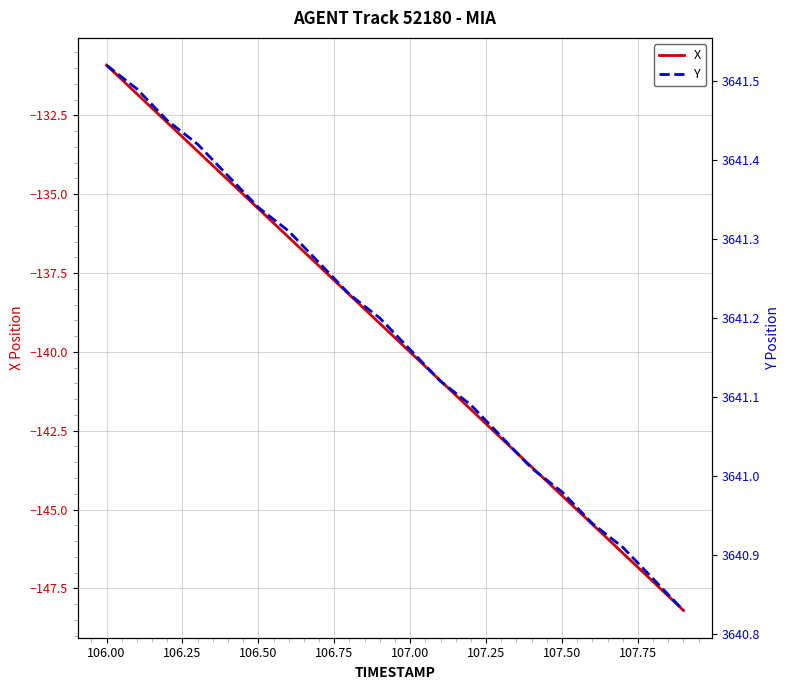

Is it true that X equals -242.6 at 107.00?

False